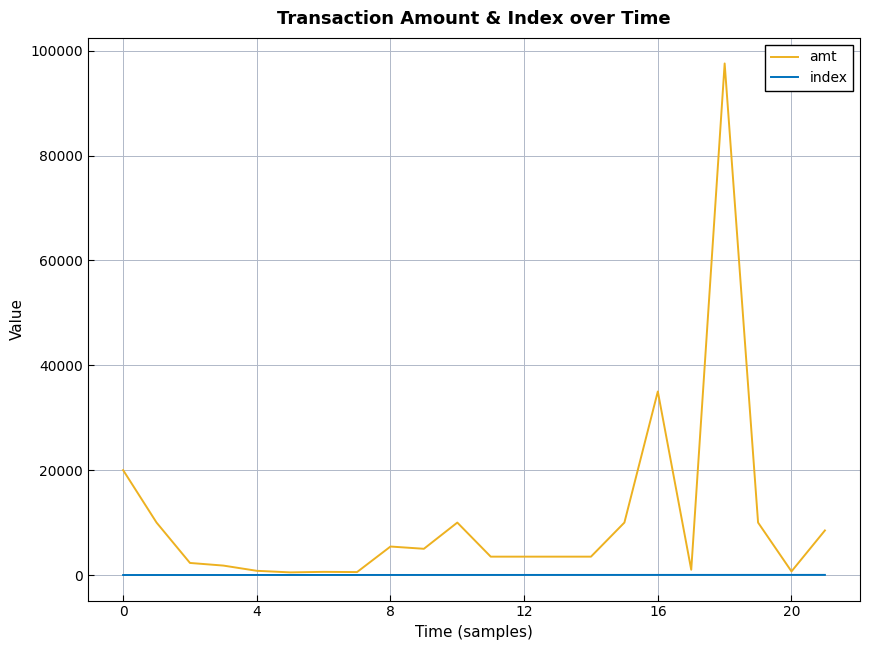

Which series has the largest total across all categories?

amt